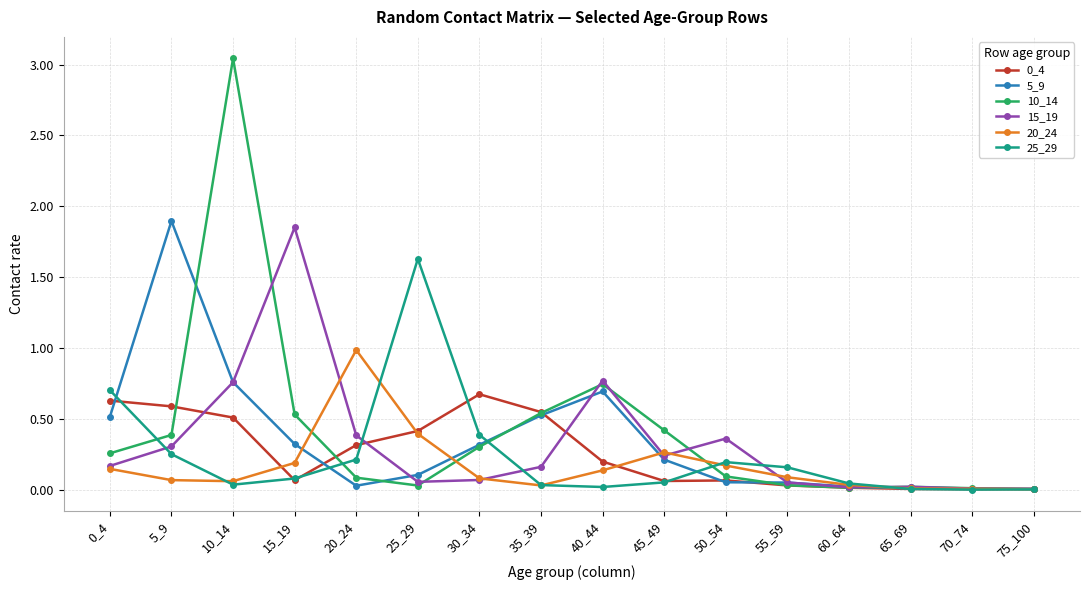

At which category does 5_9 reach its first local peak?

5_9